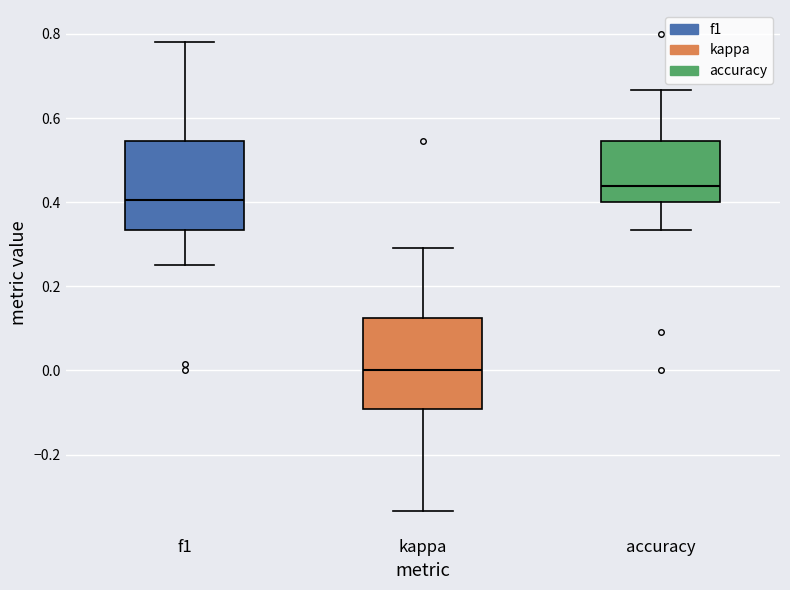

Which box has the lowest median line?

kappa